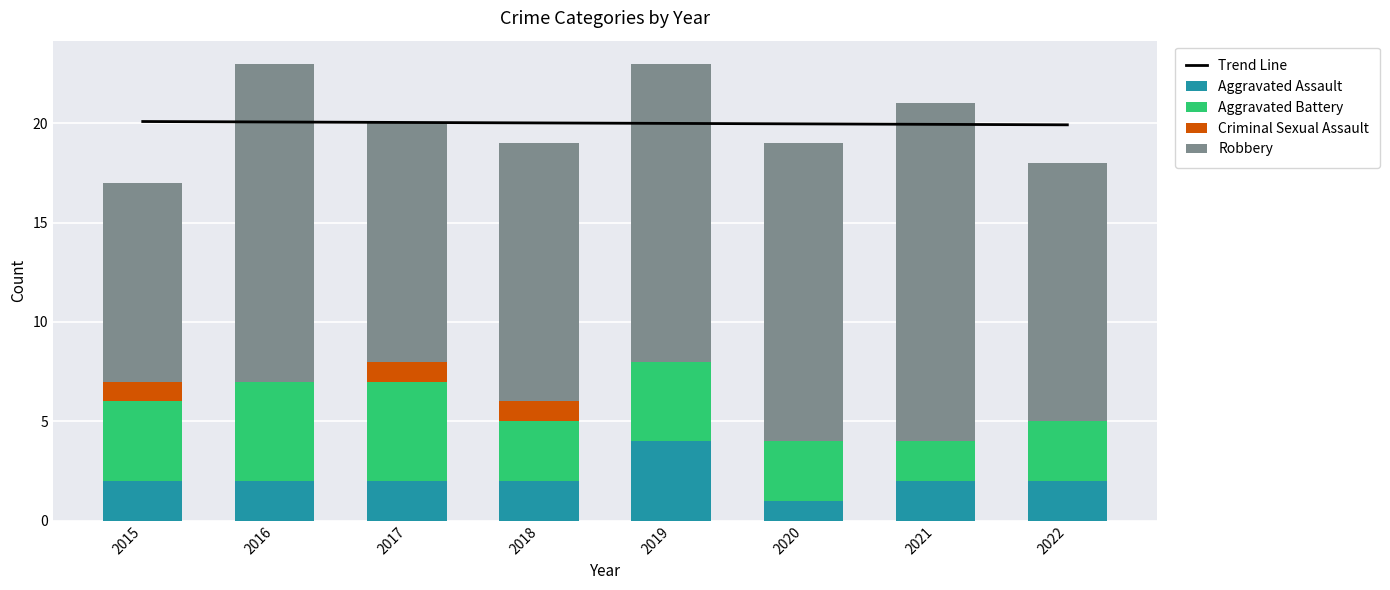

What is the difference between the maximum and minimum values in the Robbery series?

7.0